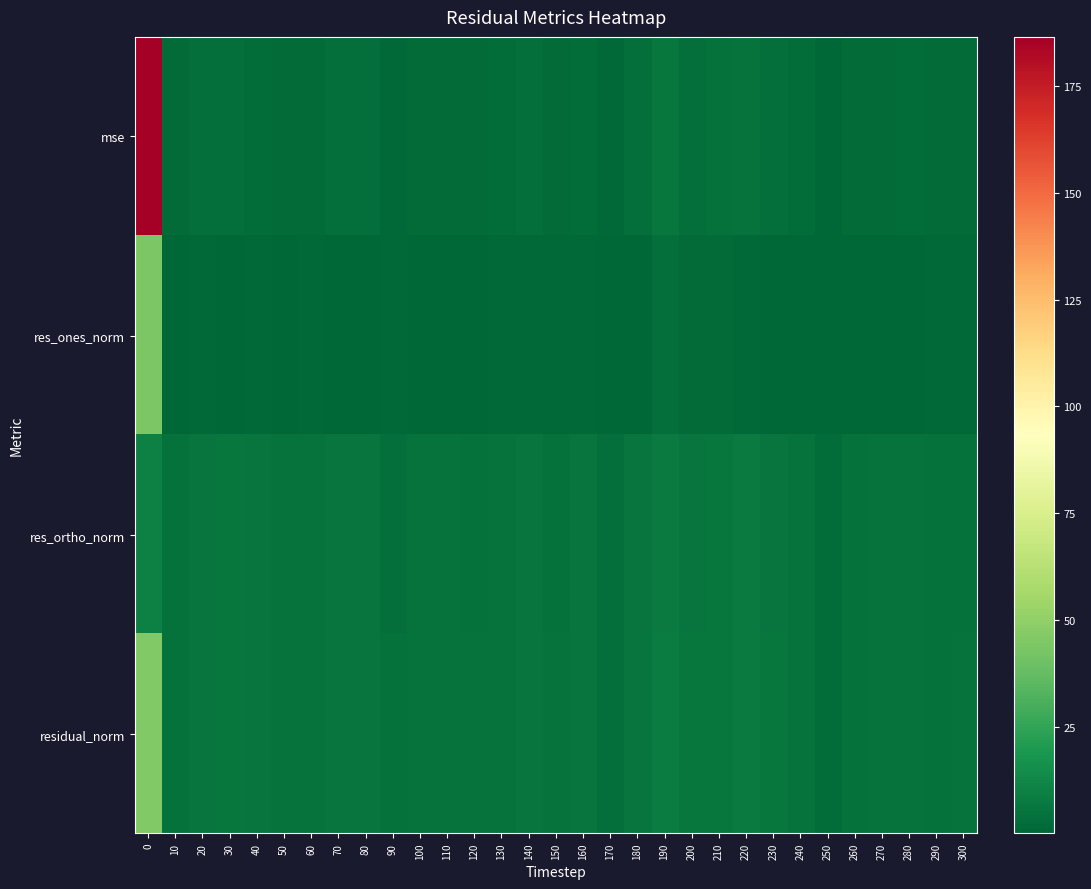

How many distinct data groups are displayed?

4